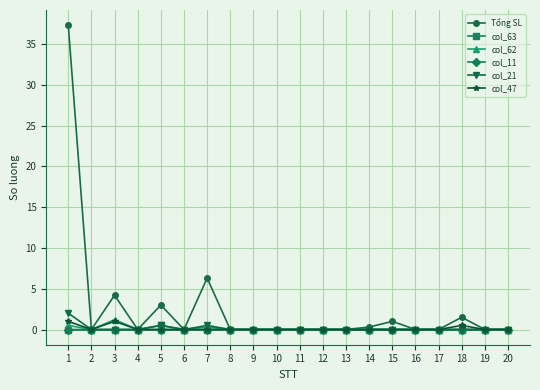

What is the value of the Tổng SL point at the 3rd from the left?

4.2